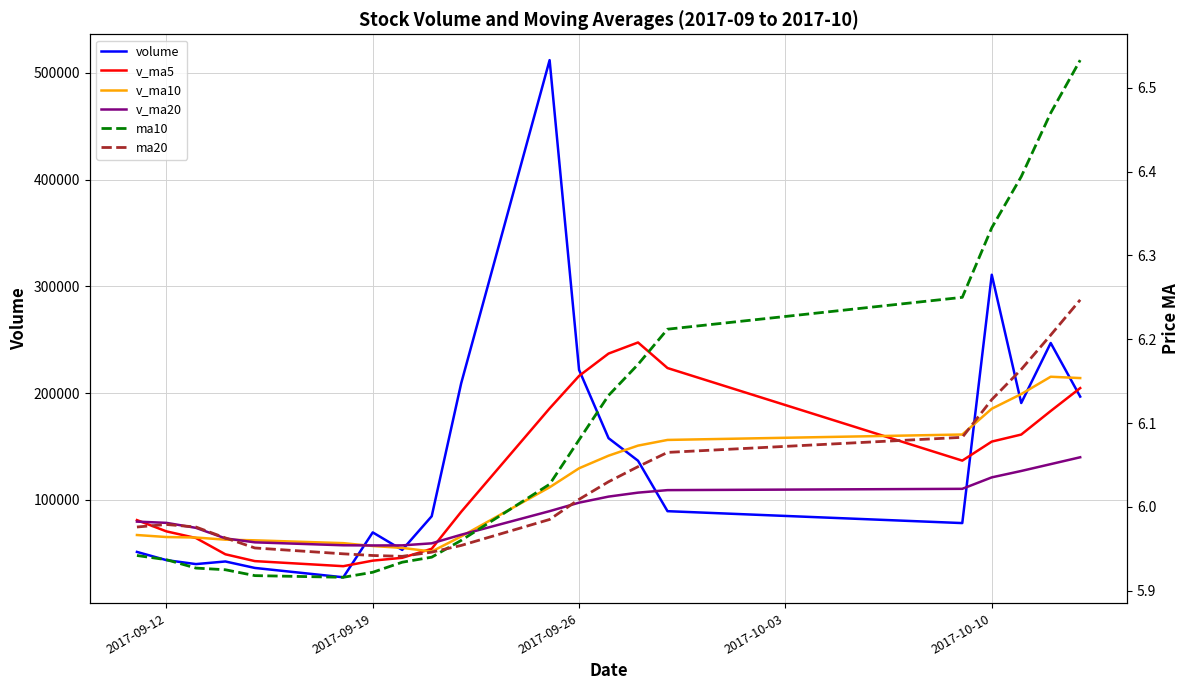

Reading left to right, transcribe all the data shown in this chart.

volume: 51100.2	43409.5	39694.0	42143.2	36087.6	27320.0	69396.4	52983.6	84540.2	209139.1	512018.8	221671.4	157691.7	136546.2	89287.1	78128.5	310883.9	190660.3	246909.3	196675.7
v_ma5: 80916.4	70358.5	64163.6	48882.4	42486.9	37730.9	42928.2	45586.2	54065.6	88675.9	185615.6	216070.6	237012.2	247413.4	223443.0	136665.0	154507.5	161101.2	183173.8	204651.5
v_ma10: 66949.4	65052.8	64590.8	62592.5	61977.8	59323.7	56643.4	54874.9	51474.0	65581.4	111673.2	129499.4	141299.2	150739.5	156059.4	161140.3	185289.0	199056.7	215293.6	214047.3
v_ma20: 79501.0	78343.5	73664.4	63797.8	60080.1	57318.5	57150.2	57241.2	59153.2	67206.6	89311.4	97276.1	102945.0	106666.0	109018.6	110232.0	120966.2	126965.8	133383.8	139814.3
ma10: 5.9	5.9	5.9	5.9	5.9	5.9	5.9	5.9	5.9	6.0	6.0	6.1	6.1	6.2	6.2	6.2	6.3	6.4	6.5	6.5
ma20: 6.0	6.0	6.0	6.0	6.0	5.9	5.9	5.9	5.9	6.0	6.0	6.0	6.0	6.0	6.1	6.1	6.1	6.2	6.2	6.2